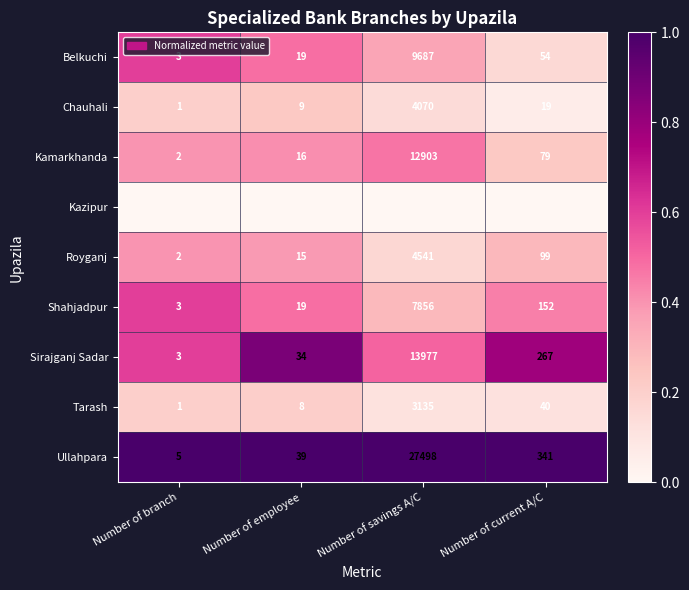

Is it true that Sirajganj Sadar equals 60 at Number of employee?

False